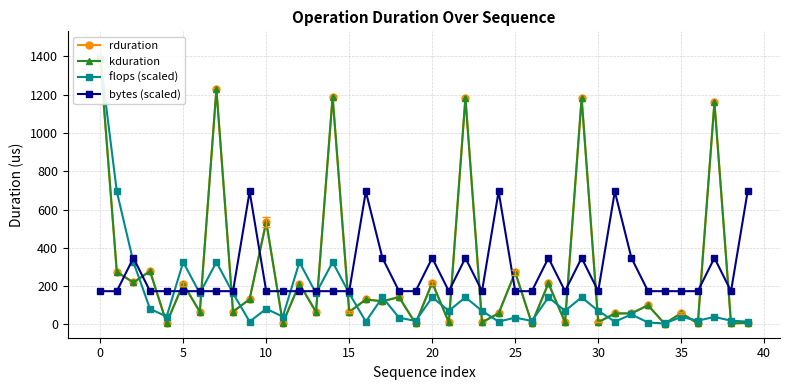

What is the value of the kduration point at the 39th from the left?

5.2